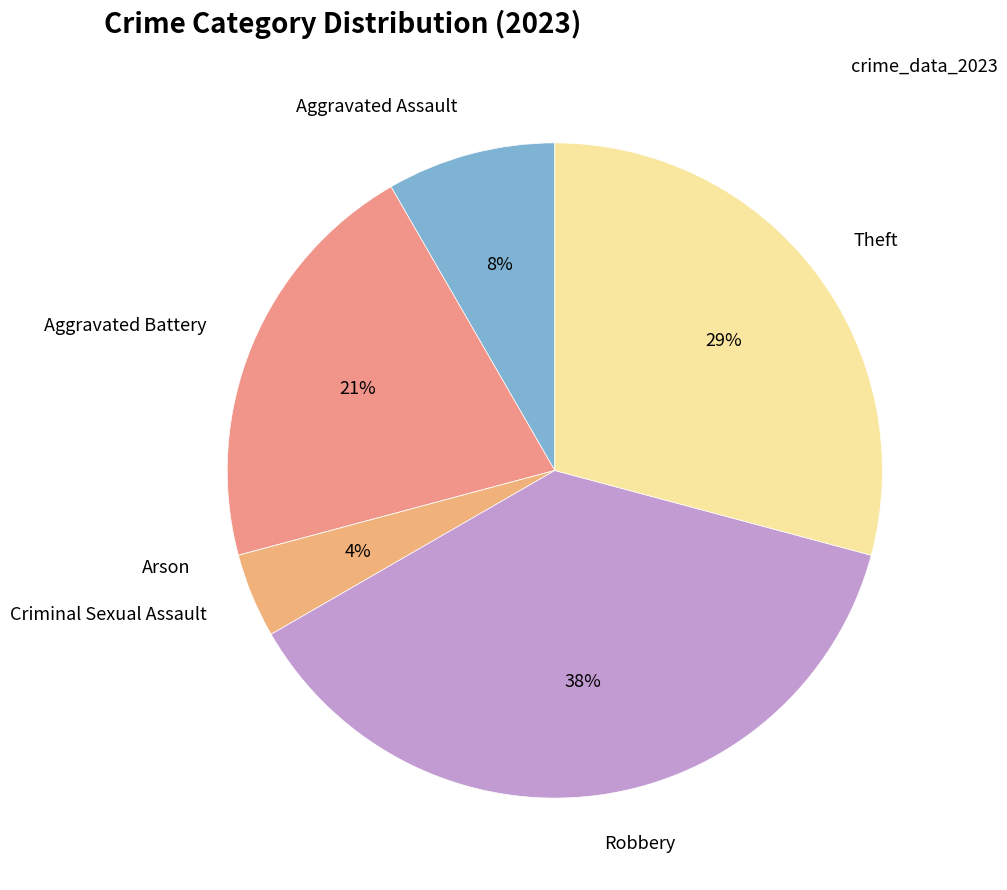

Which category has the smallest portion of the pie?

Arson